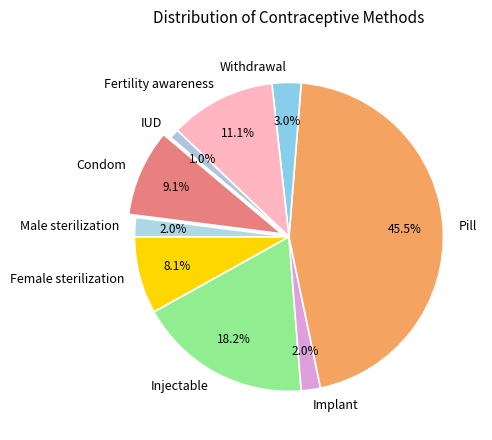

How many slices are in this pie chart?

9